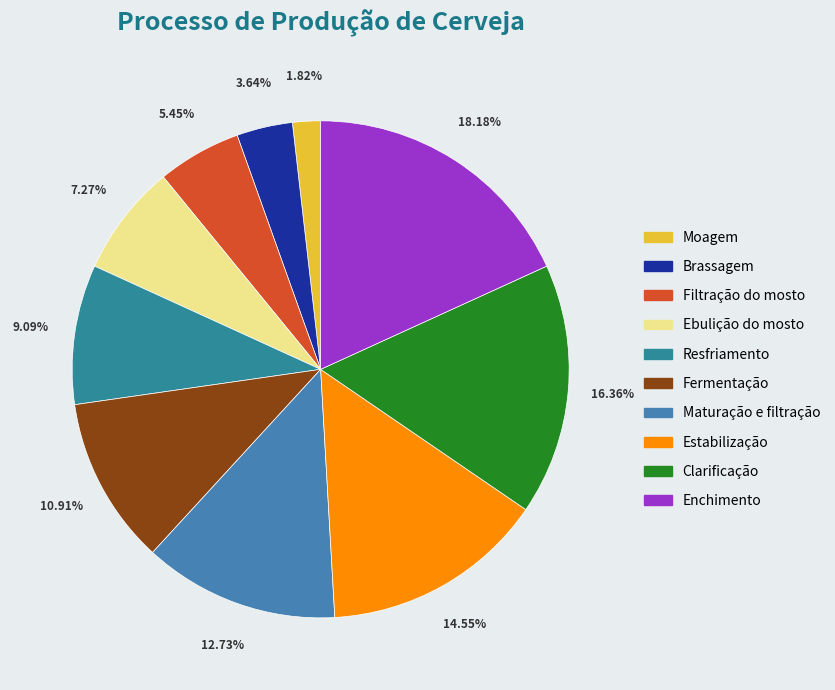

Combined, what portion of the pie is Fermentação and Moagem?

12.7%